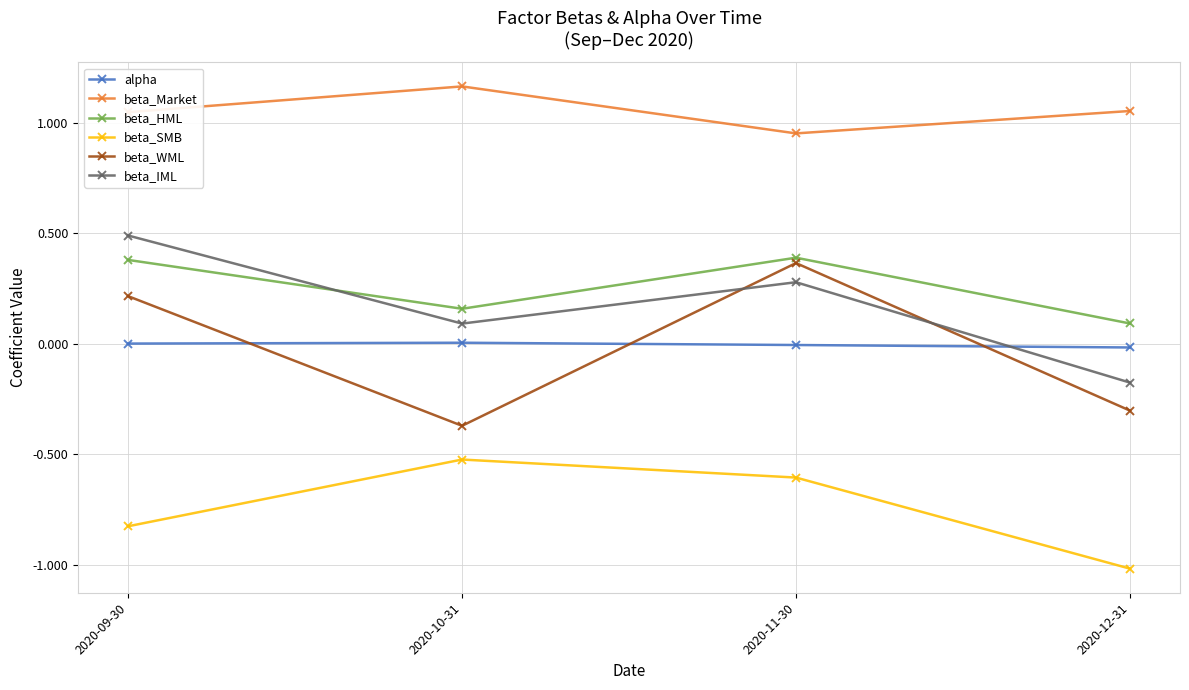

What is the sum of all beta_IML values?

0.7